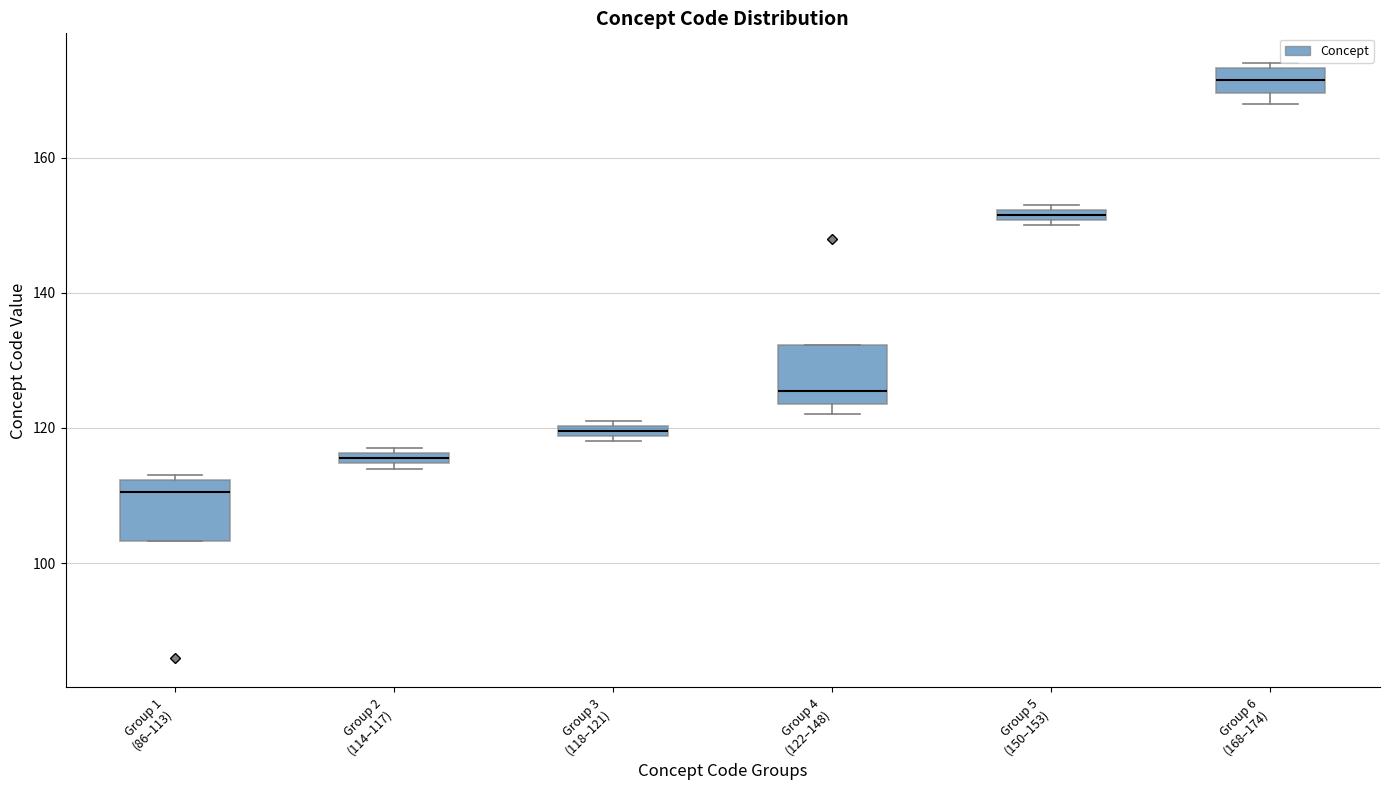

Which box has the highest median line?

Group 6 (168–174)